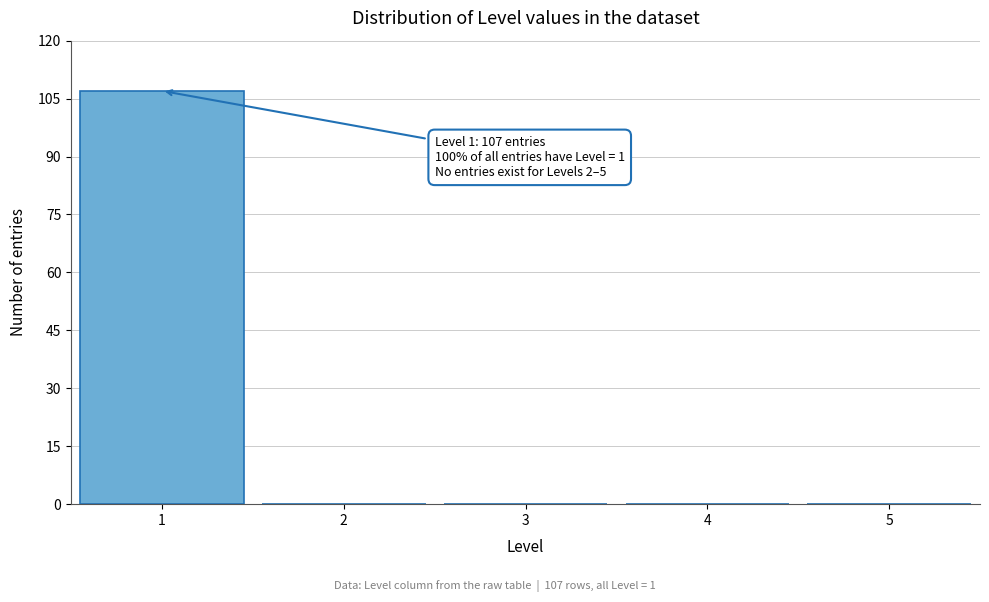

Which range on the x-axis has the tallest bar?

0.5 to 1.5